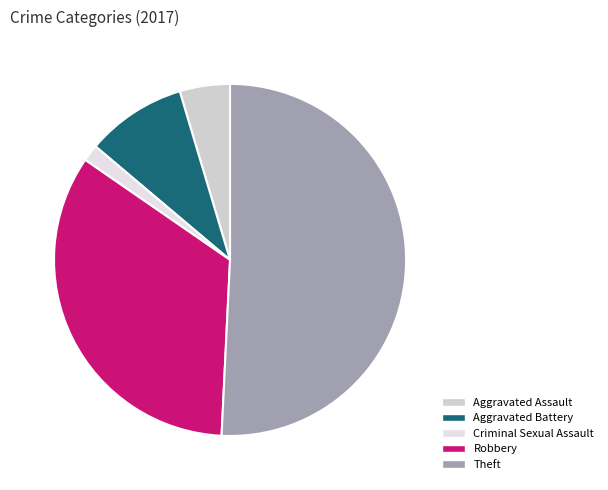

The Aggravated Assault slice represents 5% of the pie. True or false?

True